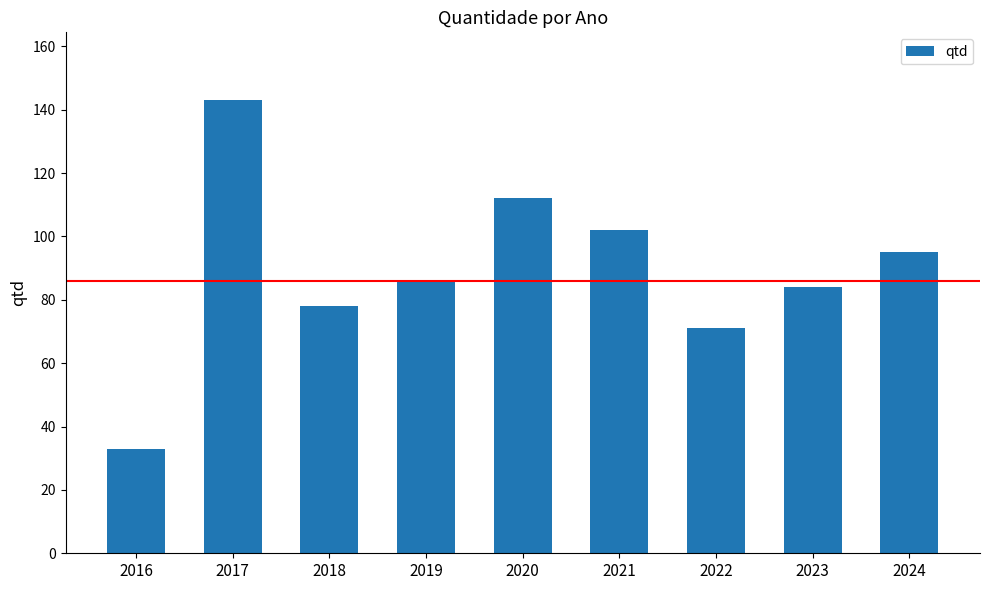

Does the chart contain any negative values?

No